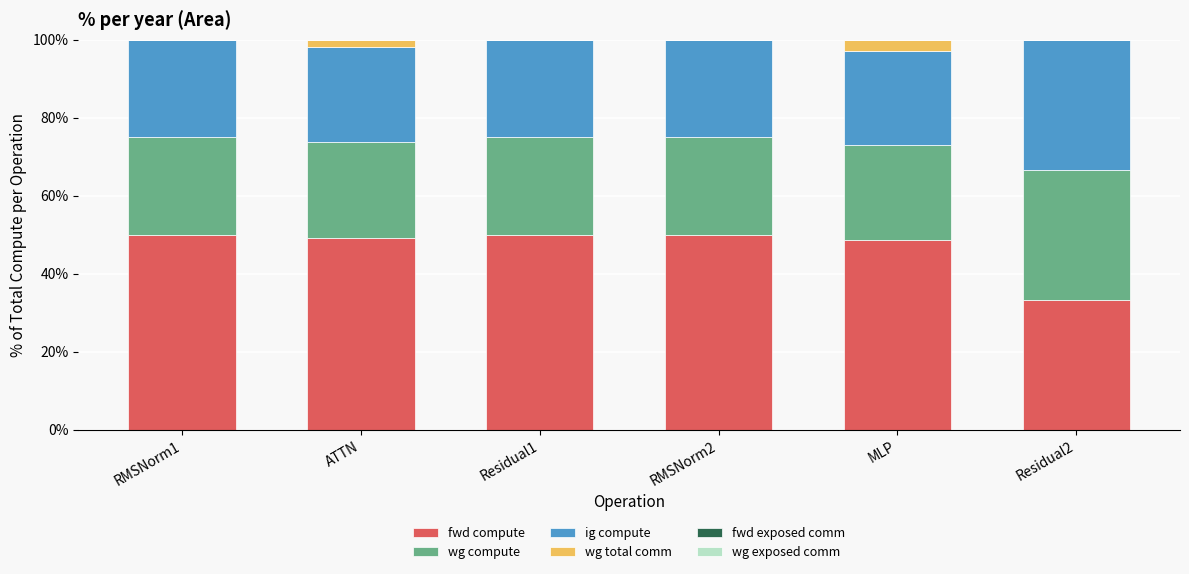

Are the bars grouped side by side (vs. stacked)?

No